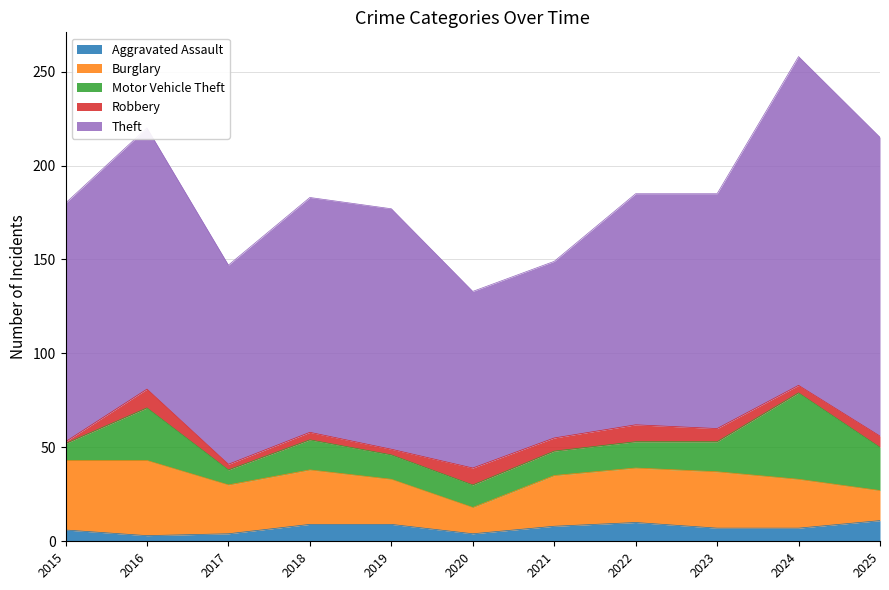

How many series are shown in this chart?

5